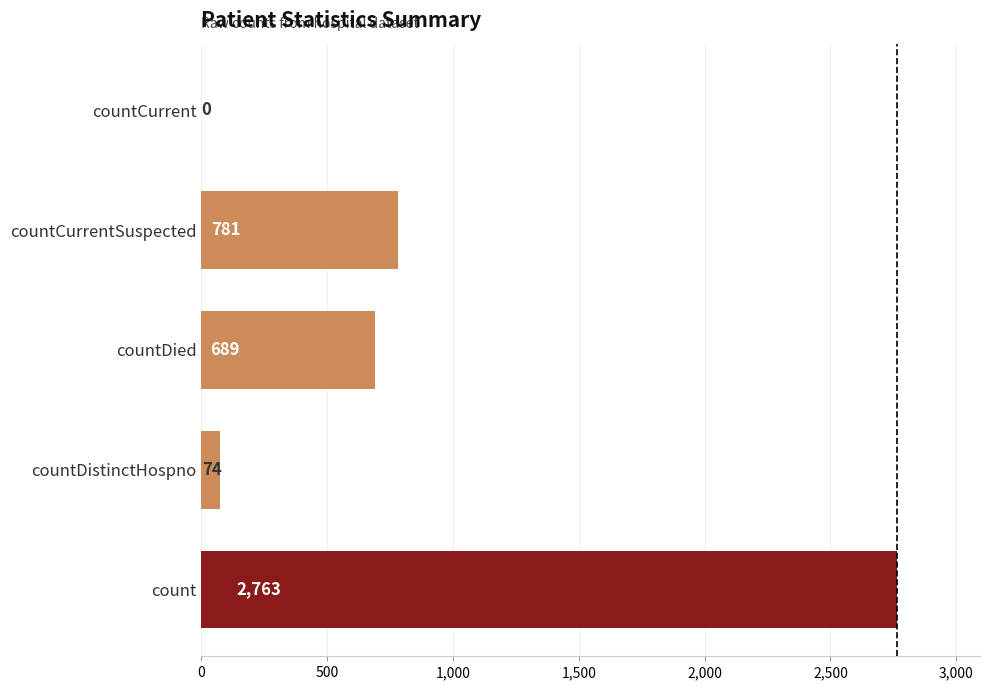

What is the maximum value shown in the chart?

2763